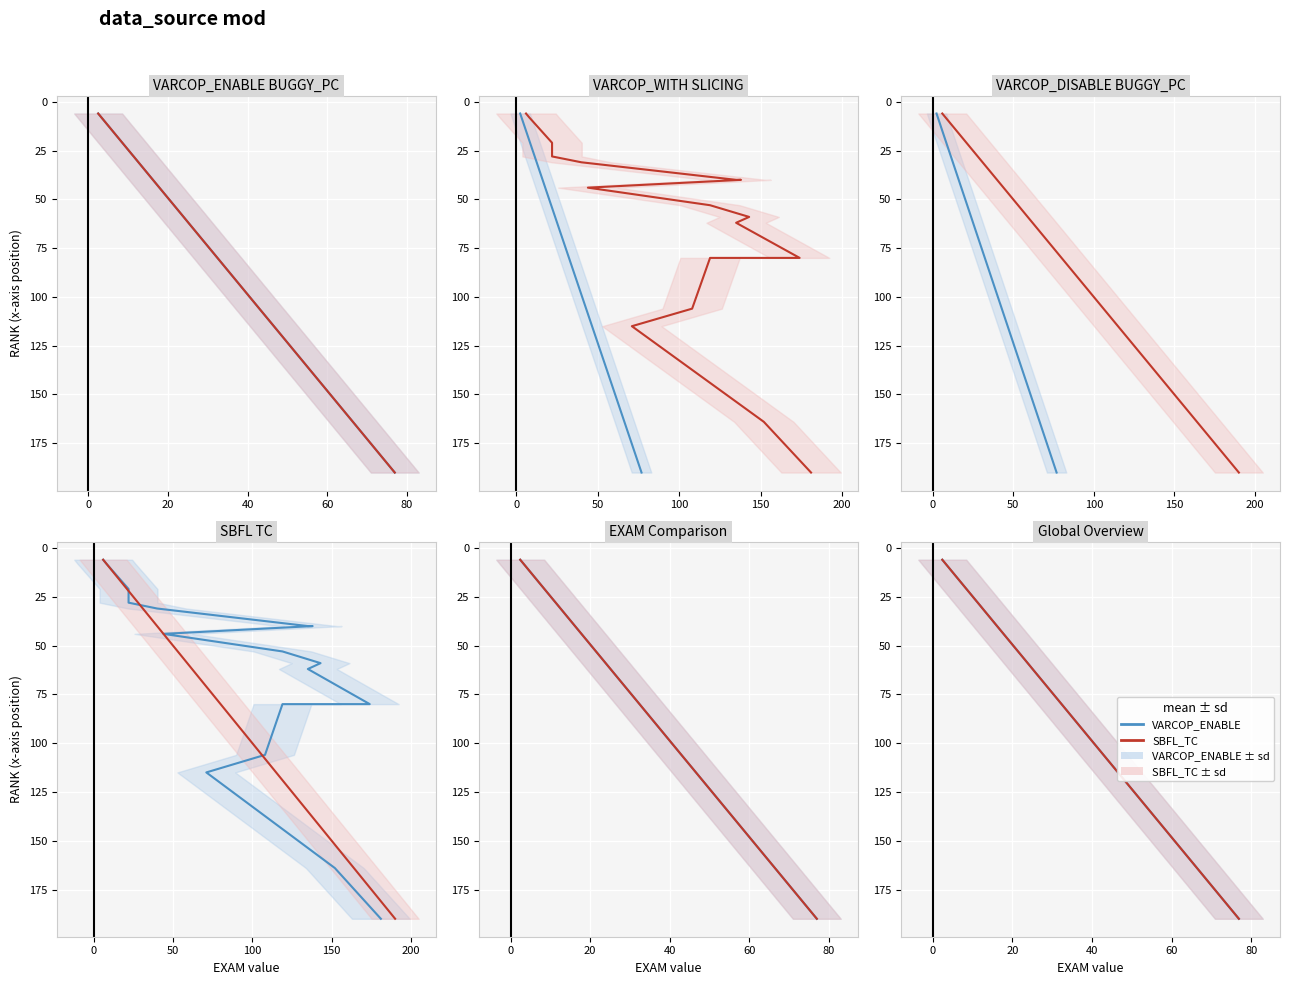

What is the greatest value displayed?

190